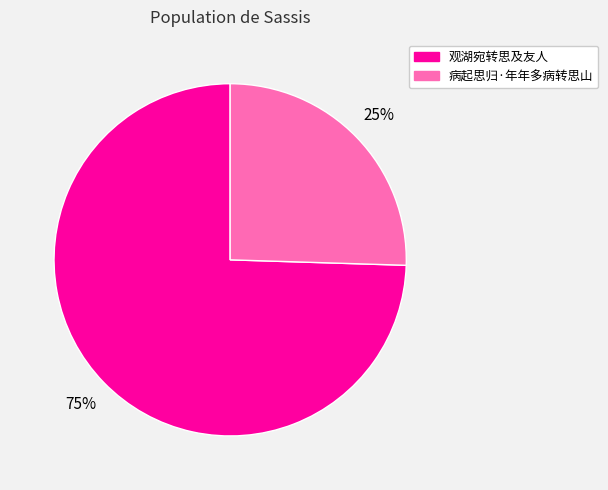

How many segments does this pie chart have?

2